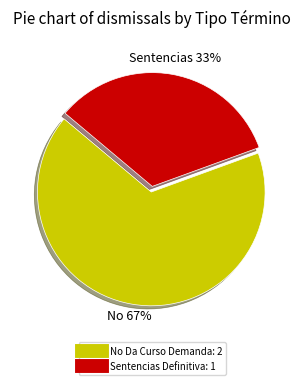

Is the sum of Sentencias Definitiva and No Da Curso Demanda greater than half?

Yes